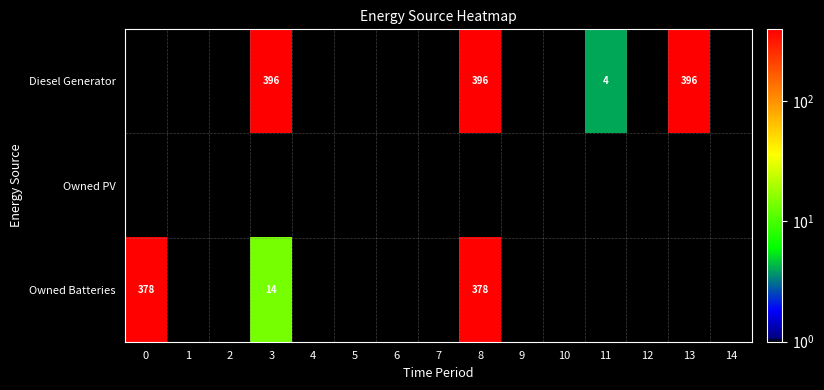

Is it true that Diesel Generator equals 543 at 3?

False